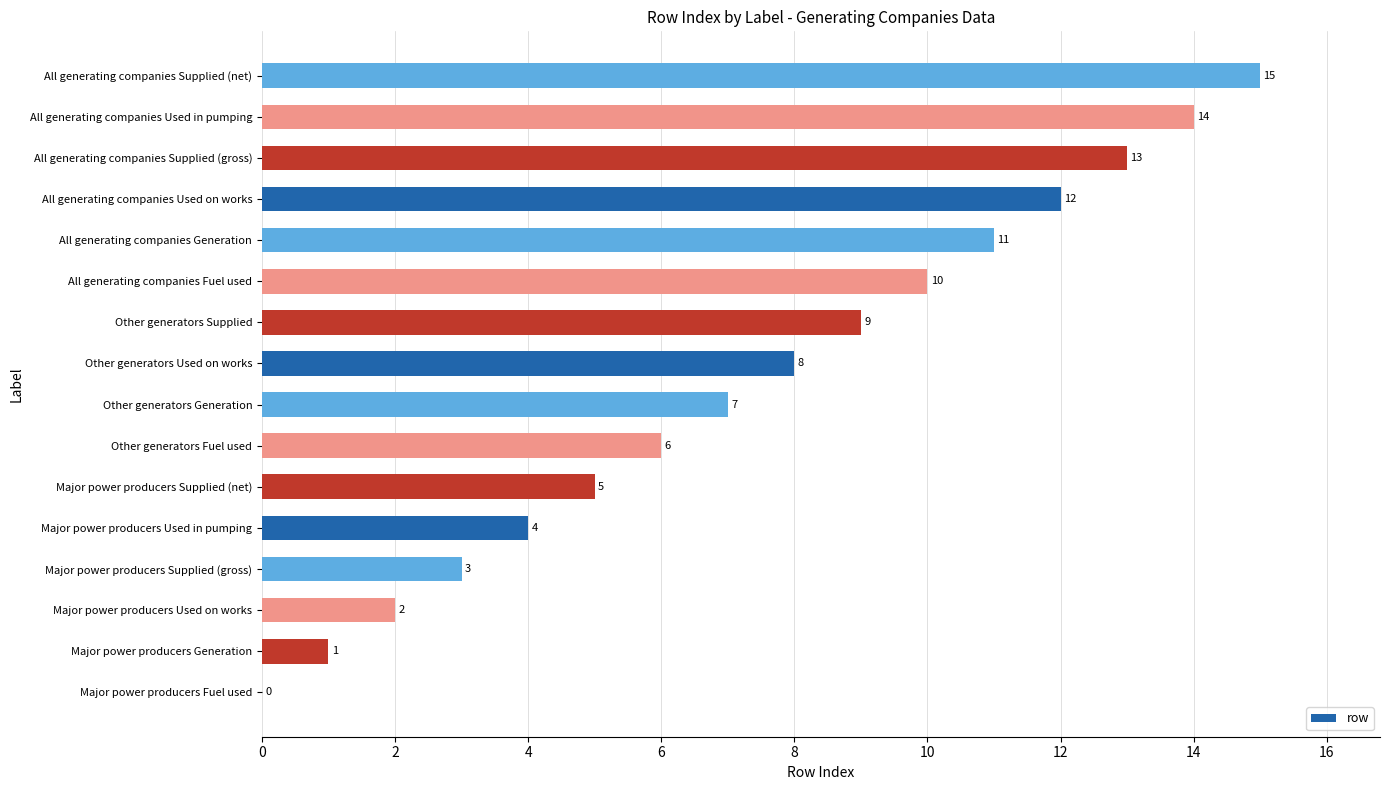

The value at Major power producers Generation is 1. True or false?

True